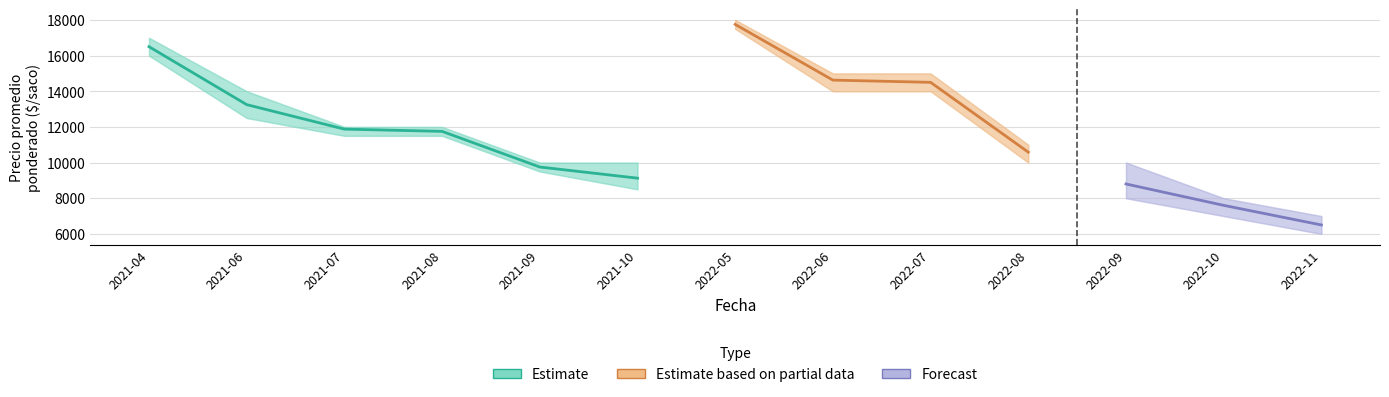

At which label does Precio minimo first exceed 11500?

2021-04